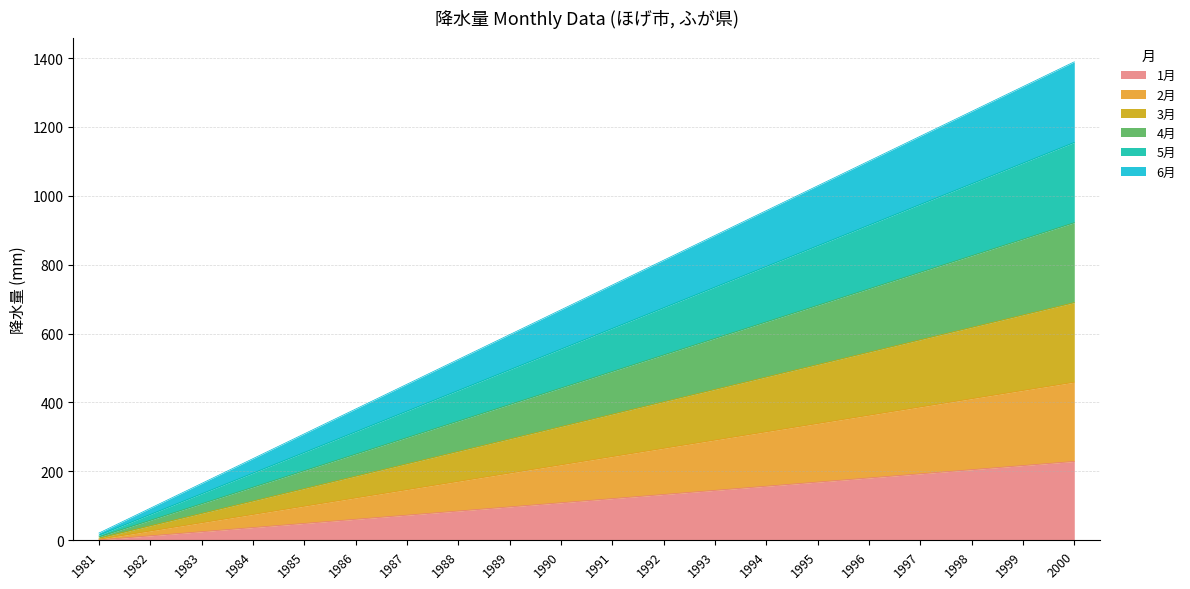

True or false: 1月 and 4月 intersect in this chart.

False